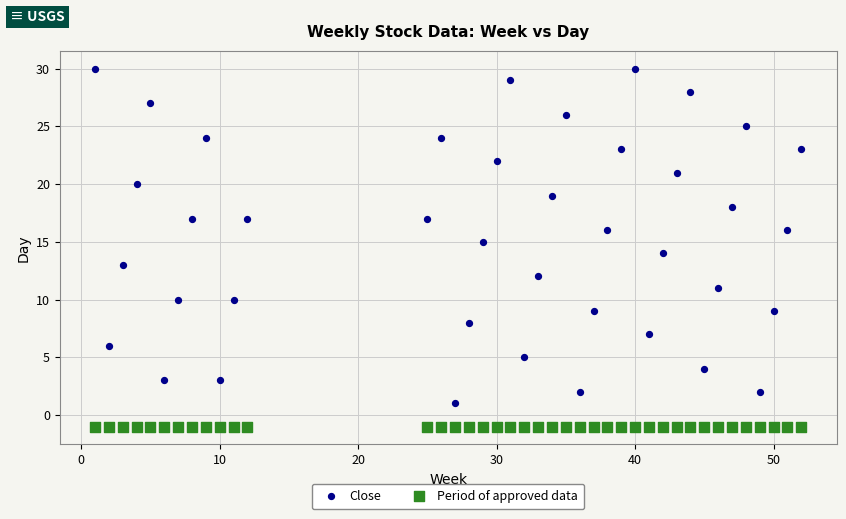

Which series contains the lowest Y value?

Period of approved data